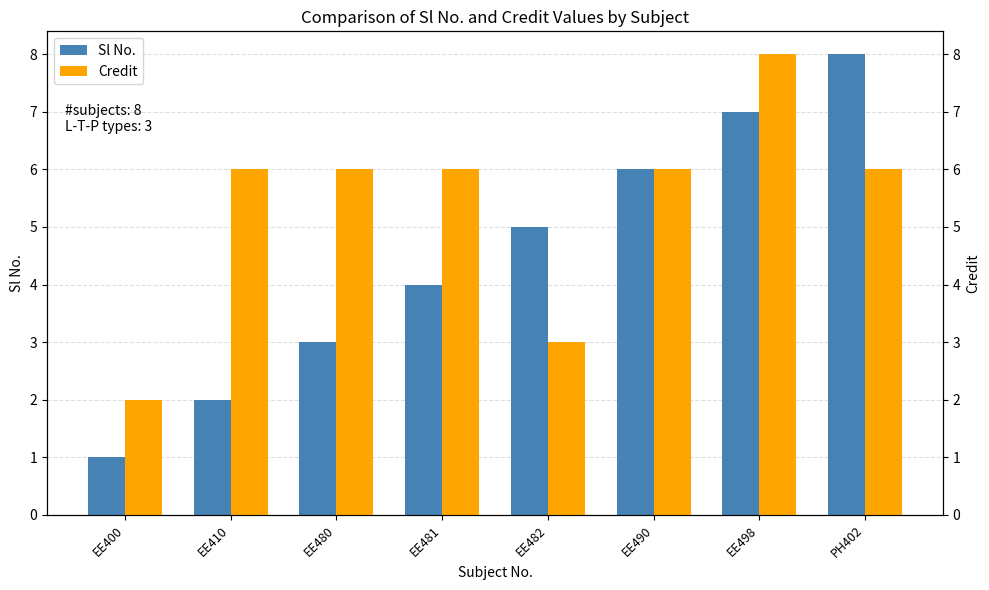

How many data points in Sl No. are less than 5?

4